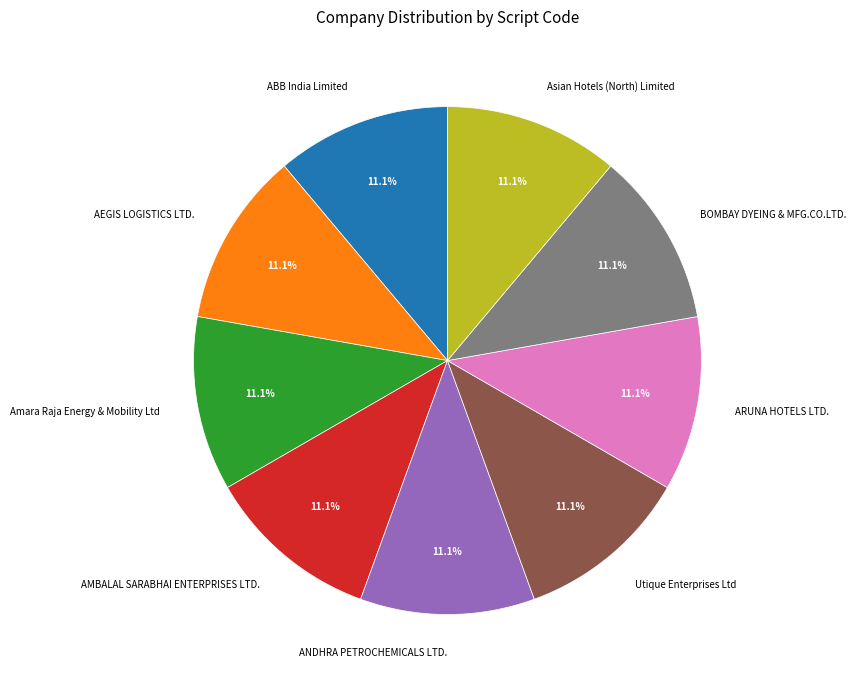

Is it true that AMBALAL SARABHAI ENTERPRISES LTD. is 21% of the pie?

False